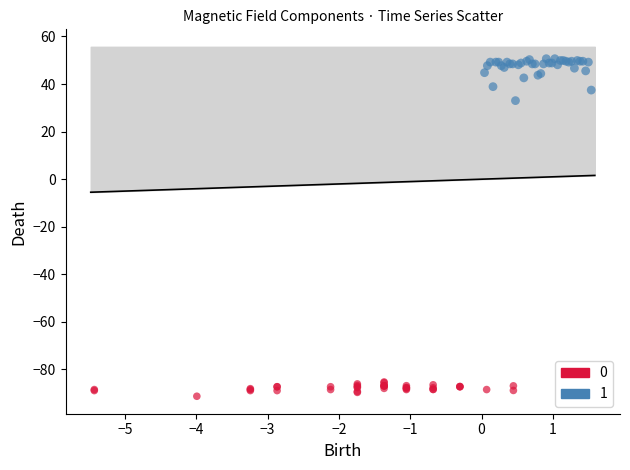

What are all the series names shown in the legend?

0, 1